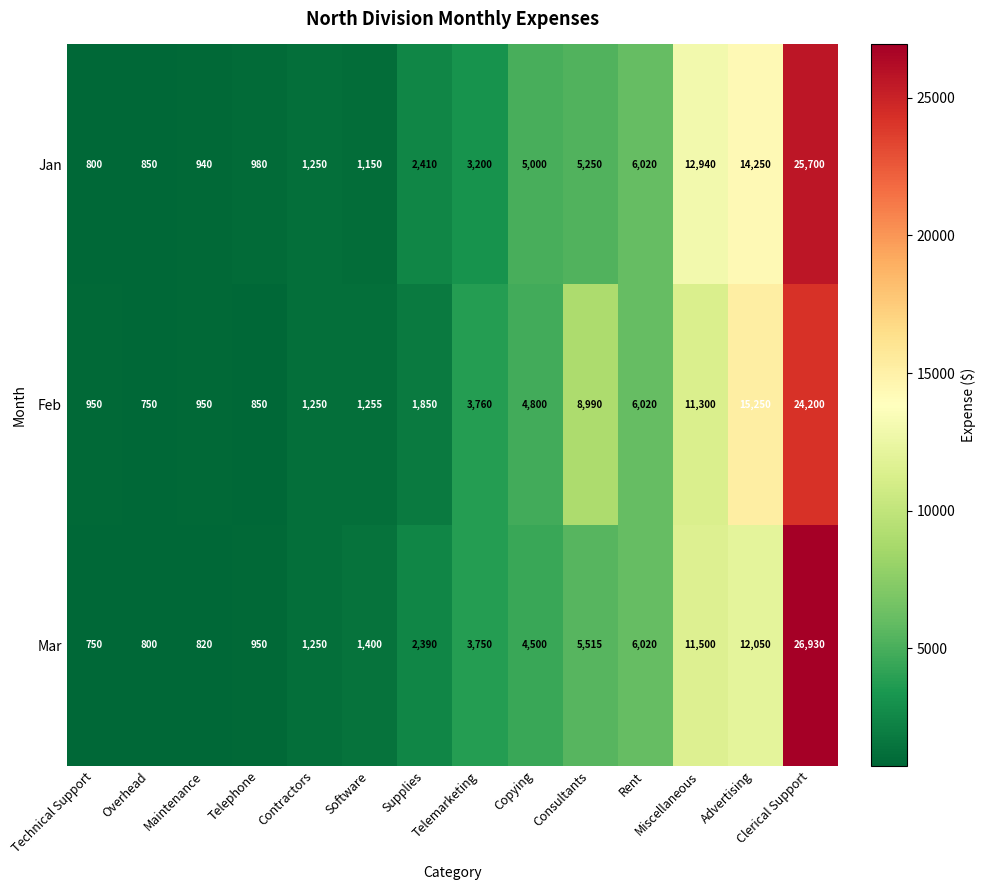

What is the difference between the maximum and minimum values in the Jan series?

24900